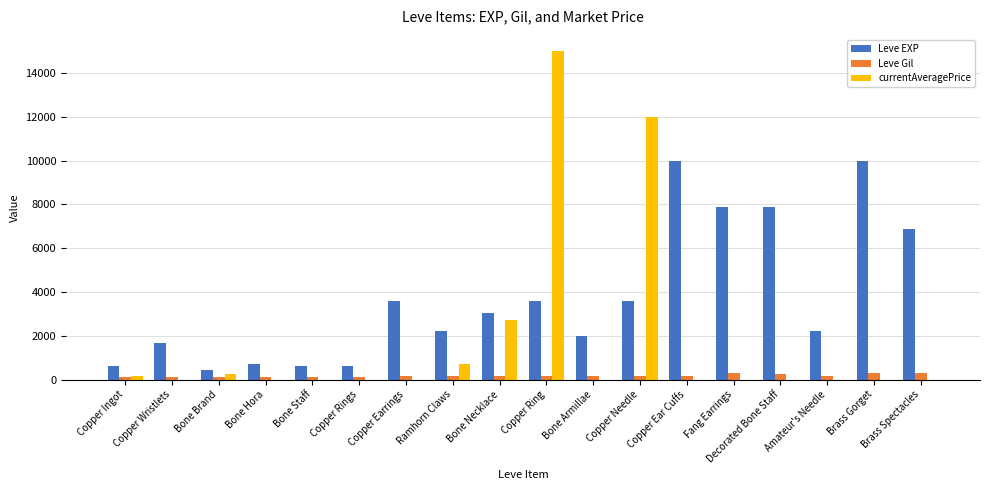

Are the bars grouped side by side (vs. stacked)?

Yes